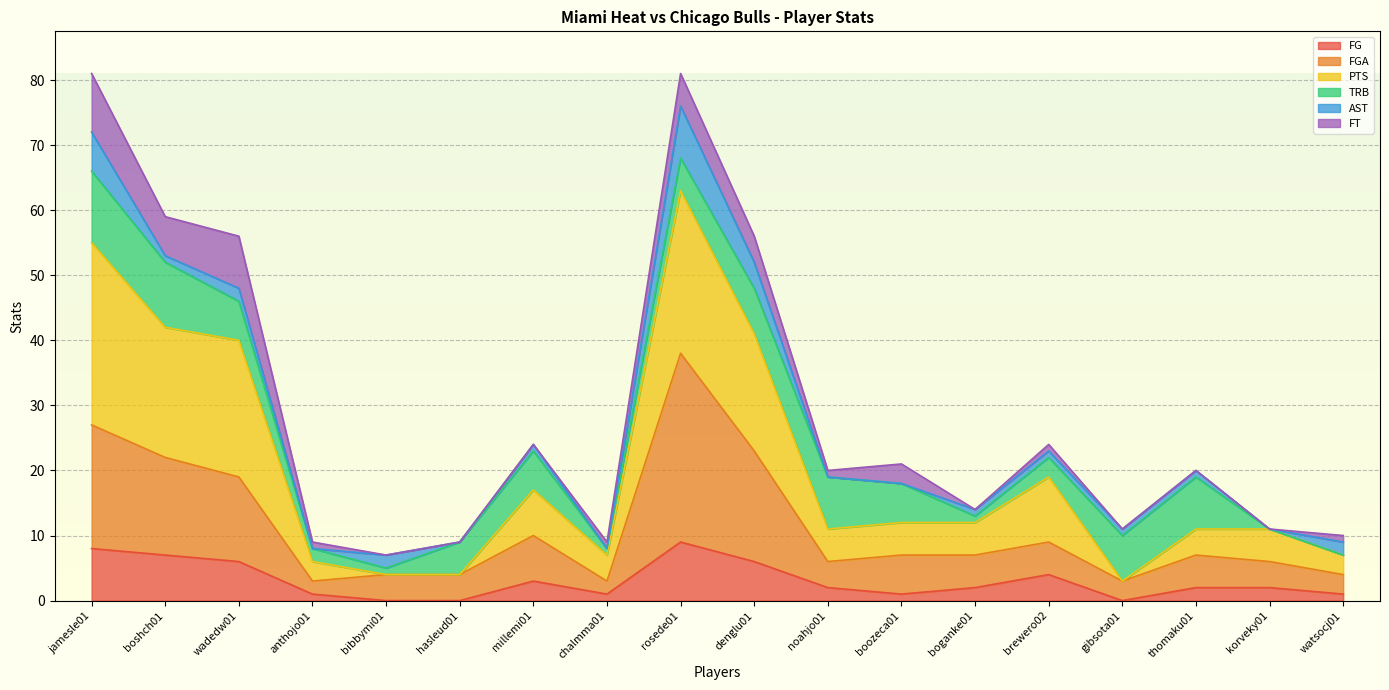

Count the number of categories in the chart.

18